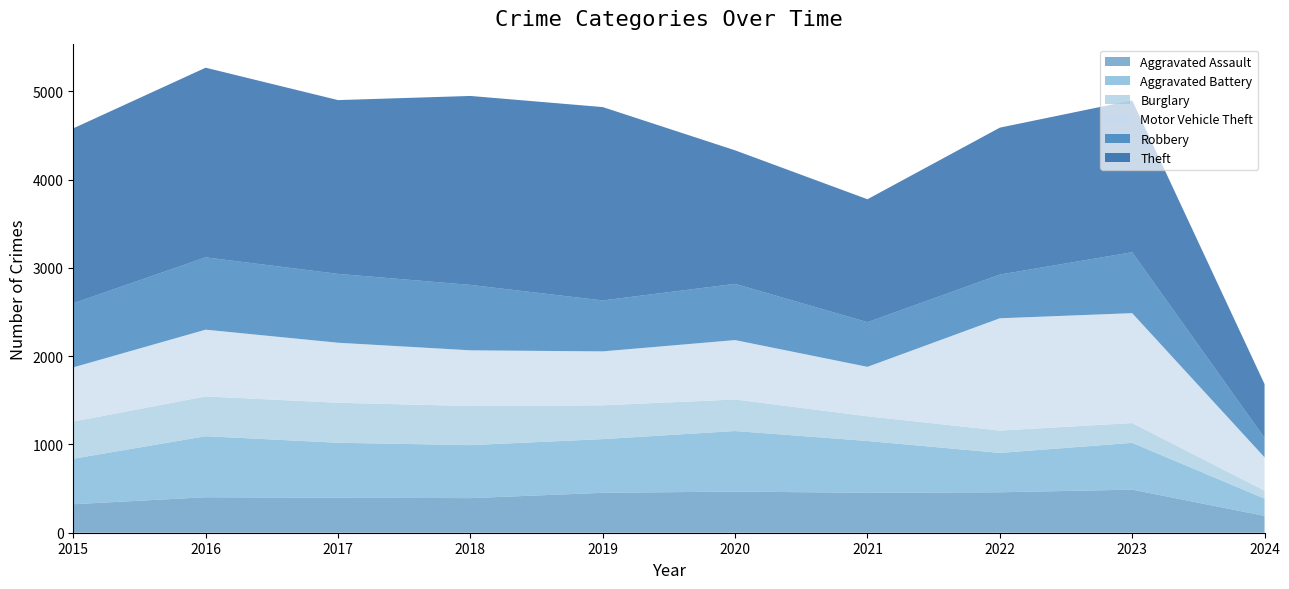

Reading right to left, transcribe all the data shown in this chart.

Aggravated Assault: 2024=191	2023=488	2022=458	2021=452	2020=466	2019=452	2018=392	2017=396	2016=402	2015=323
Aggravated Battery: 2024=195	2023=530	2022=446	2021=587	2020=686	2019=608	2018=600	2017=623	2016=691	2015=515
Burglary: 2024=91	2023=224	2022=253	2021=280	2020=357	2019=383	2018=443	2017=453	2016=451	2015=421
Motor Vehicle Theft: 2024=377	2023=1245	2022=1272	2021=560	2020=673	2019=611	2018=631	2017=680	2016=756	2015=614
Robbery: 2024=220	2023=690	2022=495	2021=506	2020=637	2019=577	2018=741	2017=780	2016=819	2015=726
Theft: 2024=609	2023=1720	2022=1664	2021=1392	2020=1512	2019=2190	2018=2140	2017=1968	2016=2148	2015=1981